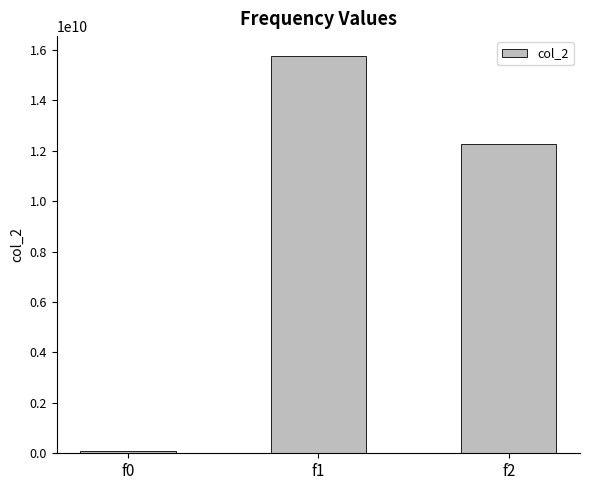

Count the number of categories in the chart.

3